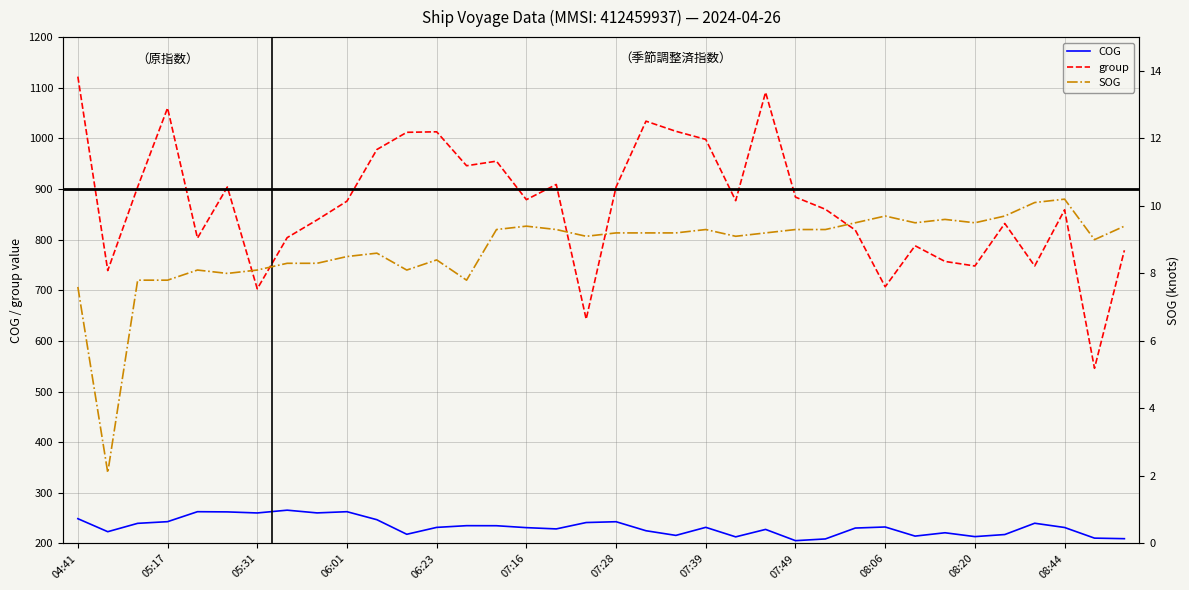

What is the greatest value displayed?

1122.0